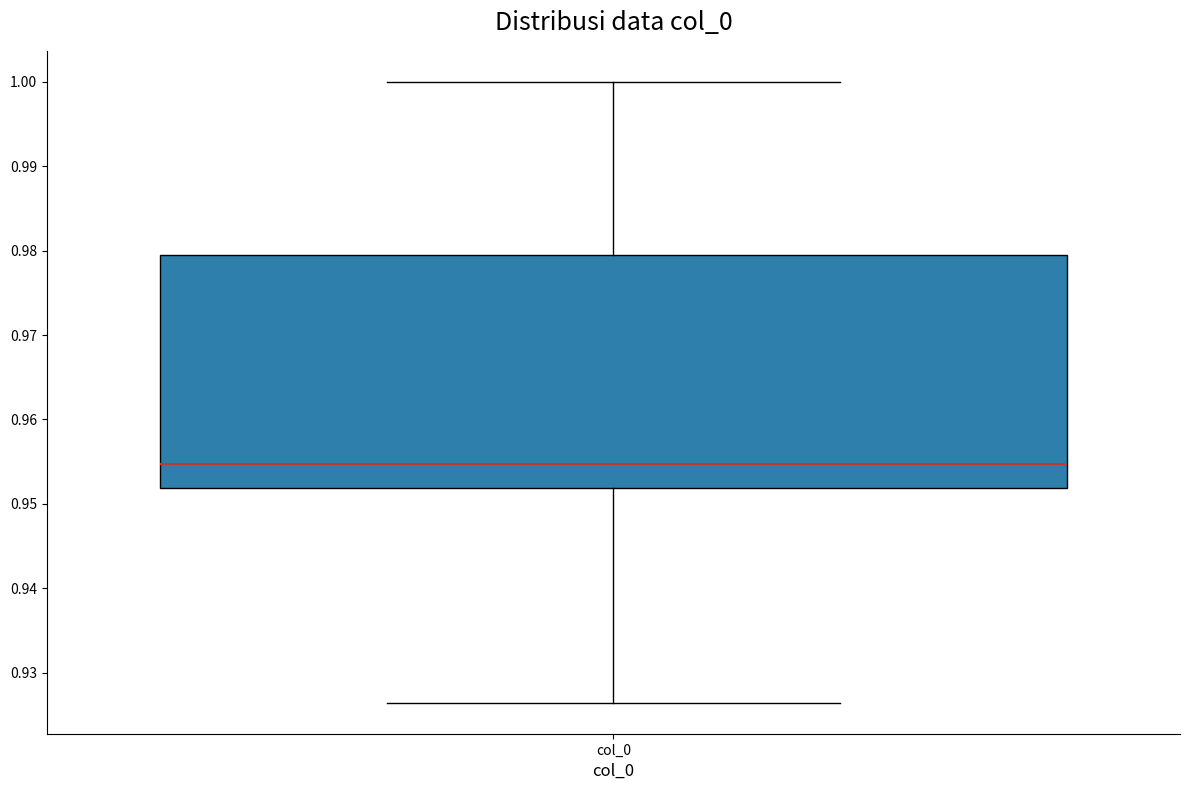

Where is the upper edge of the box for col_0 on the y-axis? The values are not printed on the chart, so give them approximately, as read against the axis.

0.979